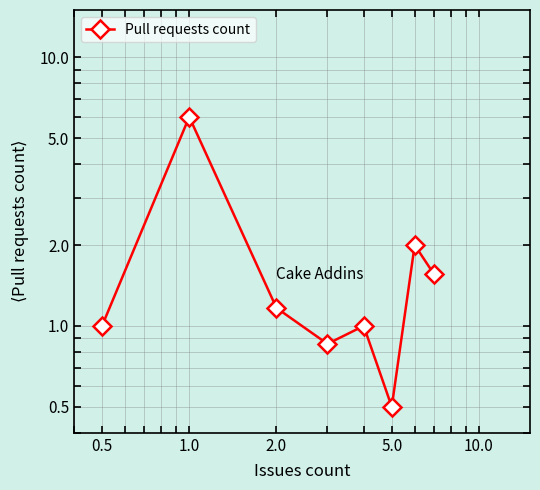

What is the value of the 7th point from the left?

2.0